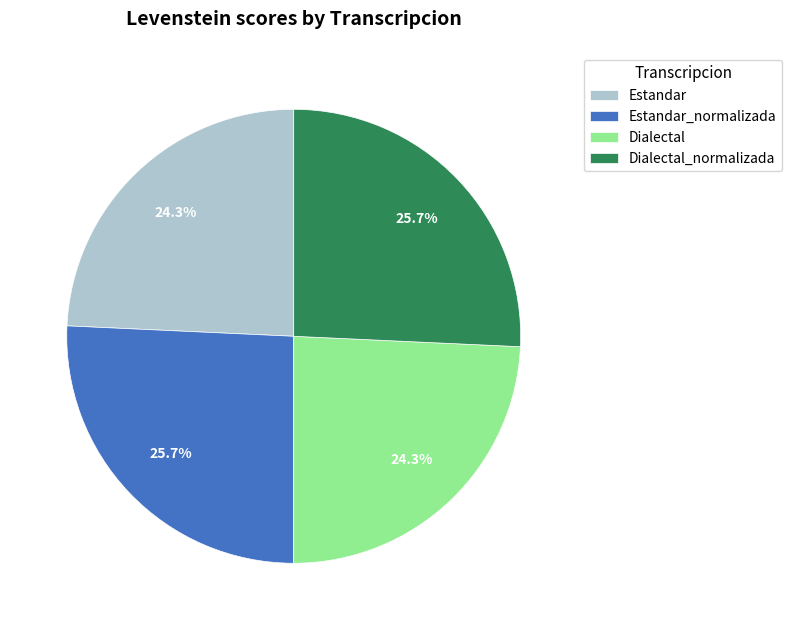

Is it true that Estandar_normalizada is 26% of the pie?

True